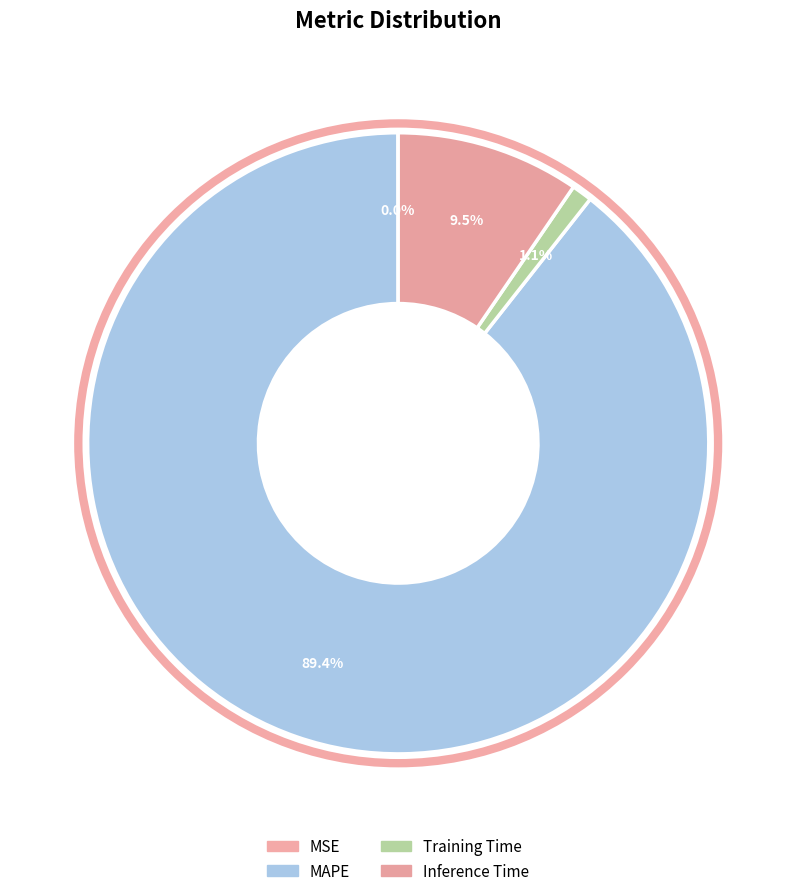

Which slice is the smallest?

MSE